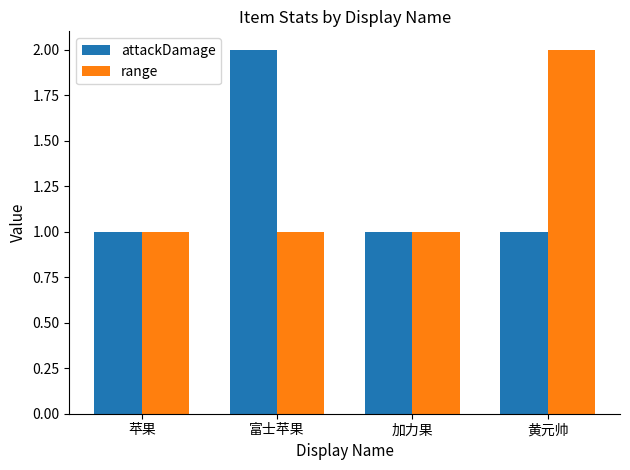

How many bars are there in each group?

2